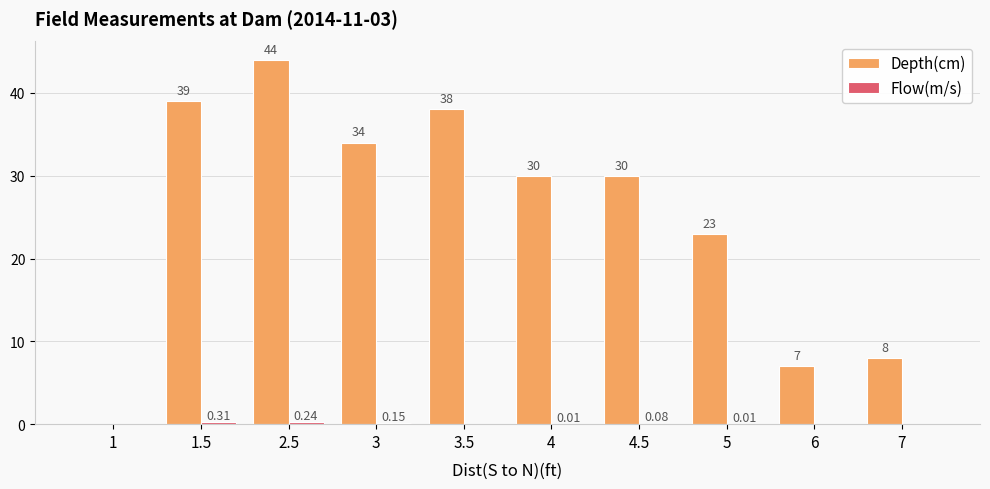

Between 3 and 3.5, which series saw the biggest shift?

Depth(cm)